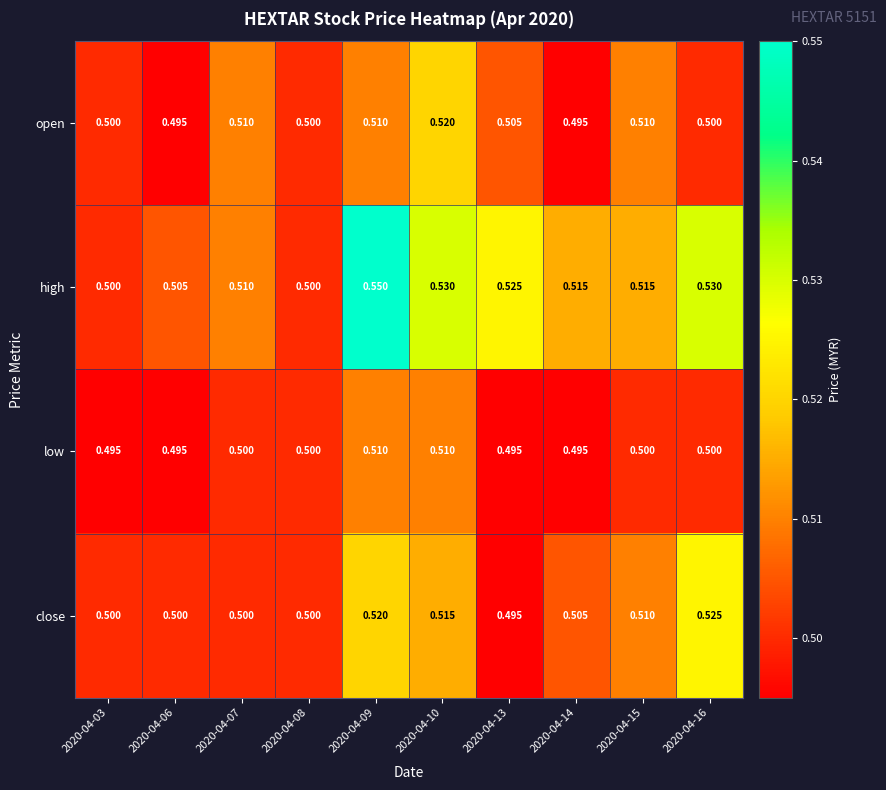

At how many categories does at least one series exceed 0?

10